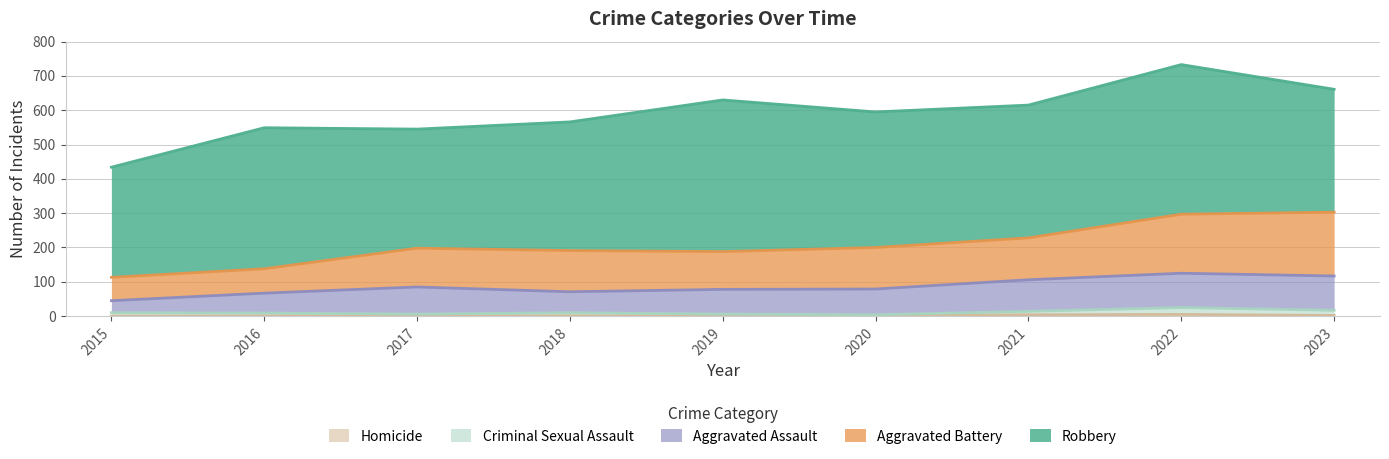

At how many categories does at least one series exceed 95?

9